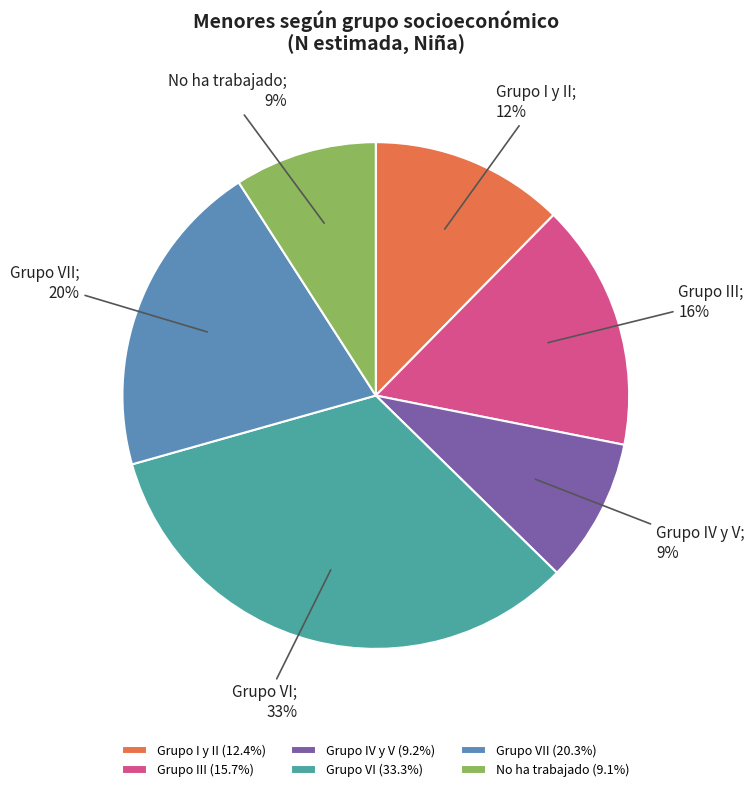

Count the number of slices in the pie.

6